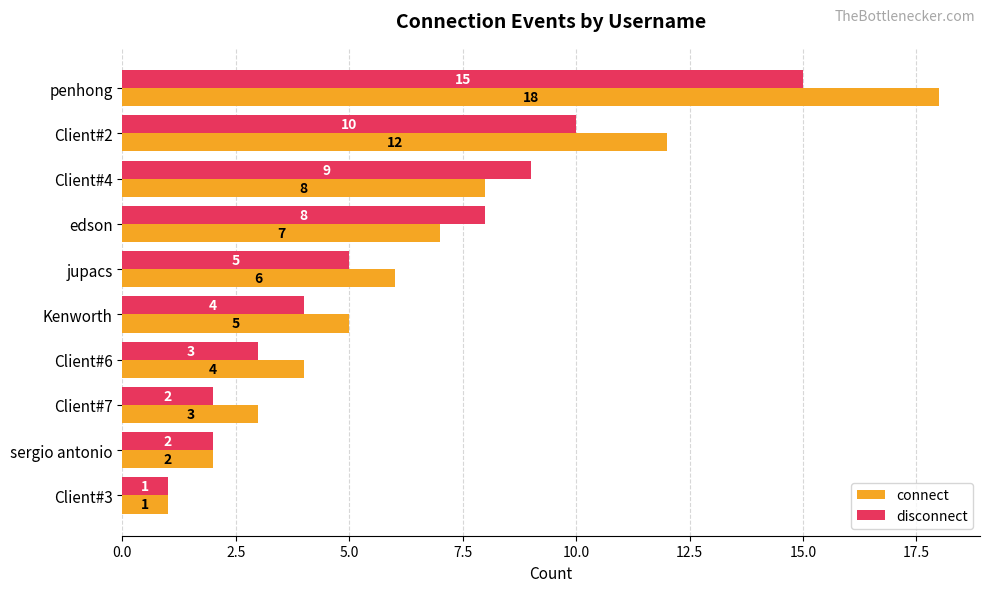

What is the average value of the connect series?

7